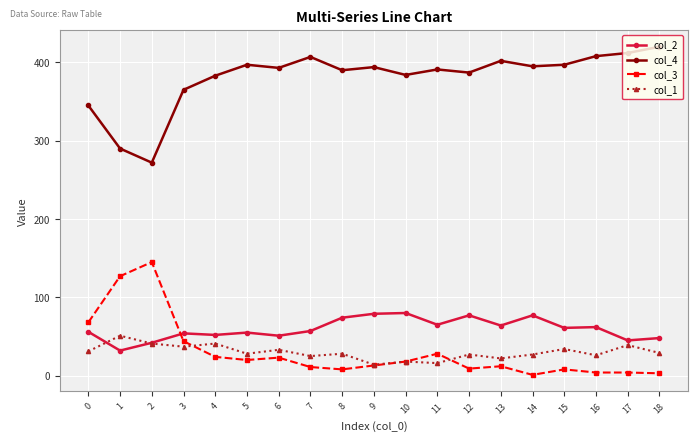

True or false: col_3 has more than 2 interior local peaks.

True